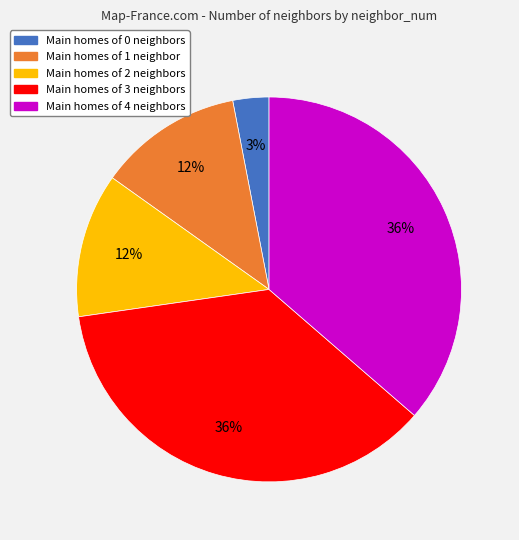

To the nearest percent, what is the difference between the largest and smallest slice percentages?

33%